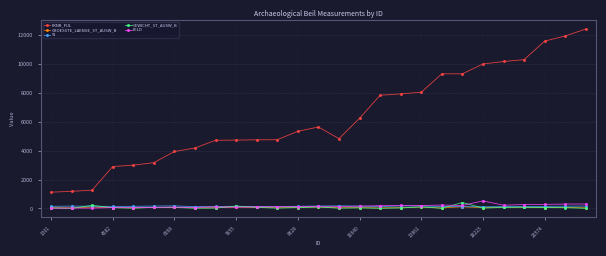

Does the chart have visible grid lines?

Yes